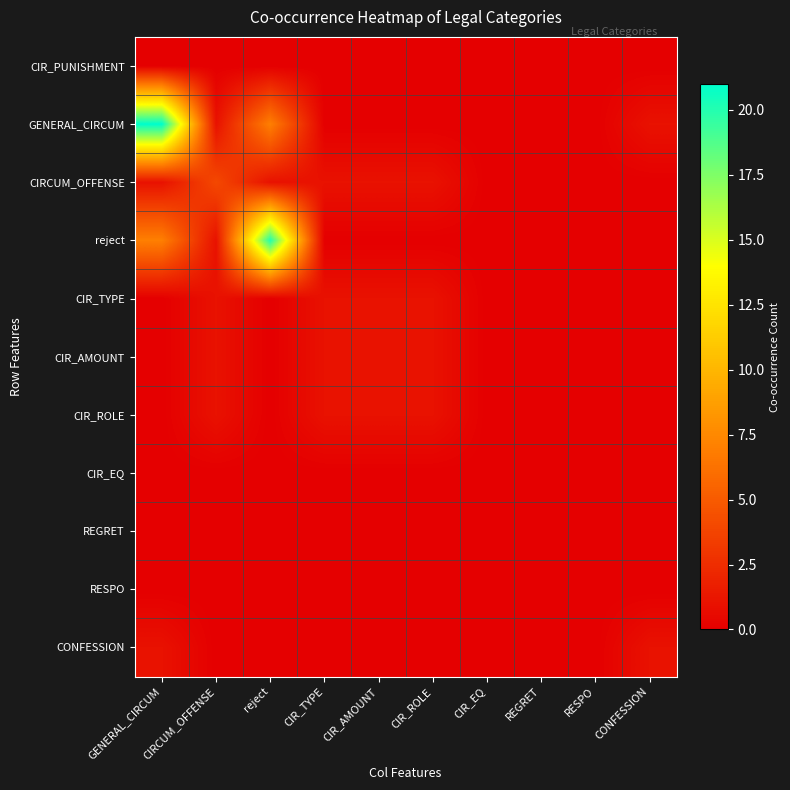

What is the difference between the highest and lowest values at CIR_AMOUNT?

1